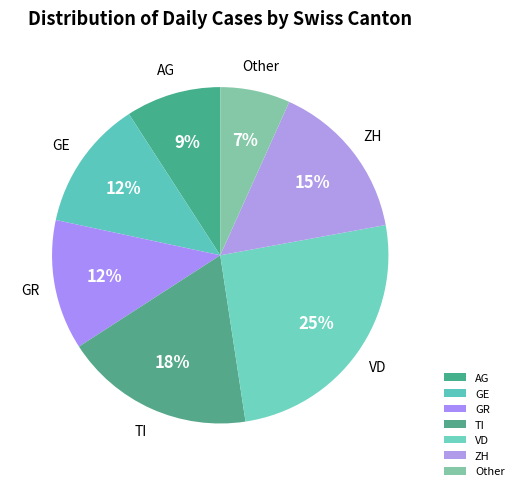

Is GR the majority of the pie?

No